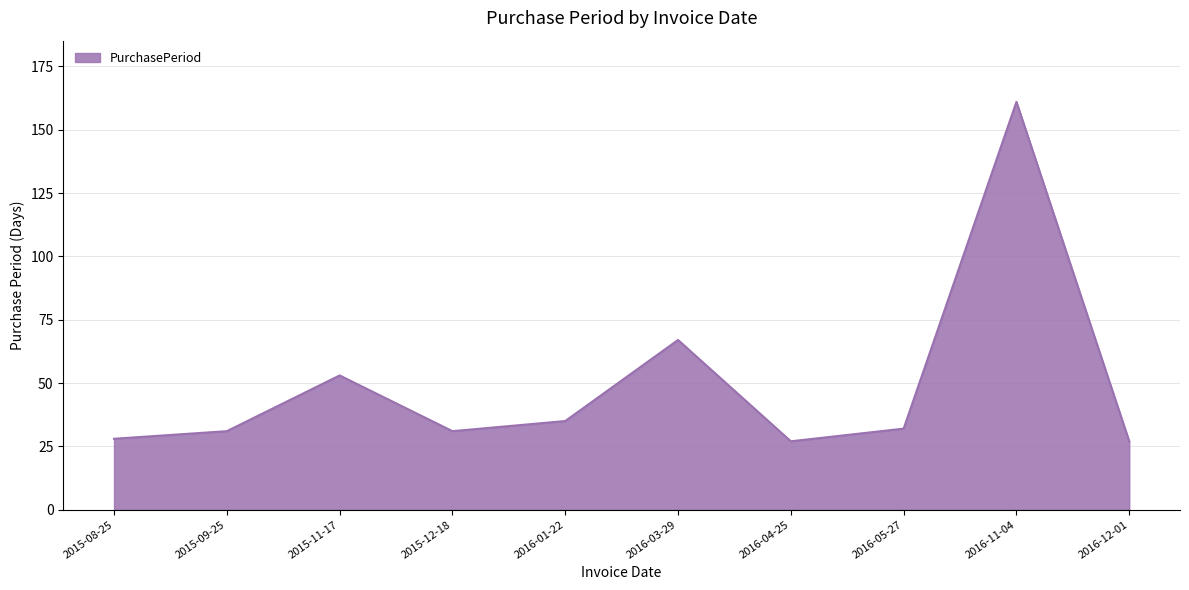

Which has a higher value, 2015-11-17 or 2016-05-27?

2015-11-17